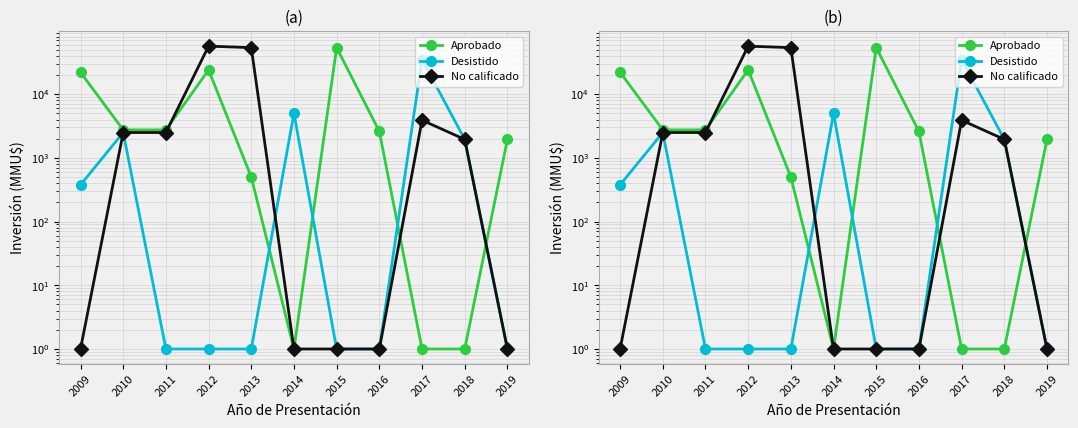

List the labels in order of Aprobado value, smallest first.

2014, 2017, 2018, 2013, 2019, 2016, 2010, 2011, 2009, 2012, 2015